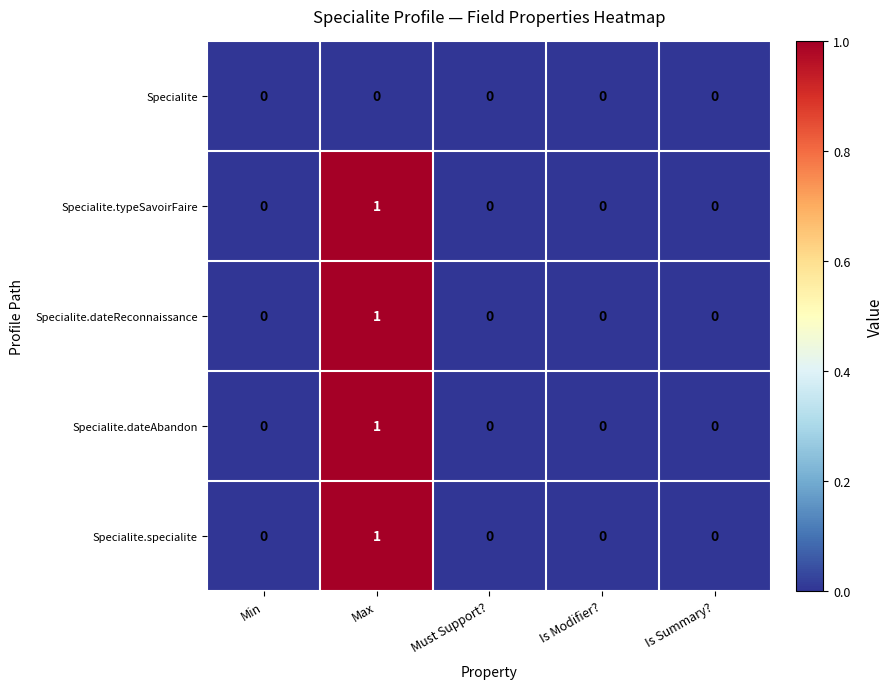

What is the total value across all series at Max?

4